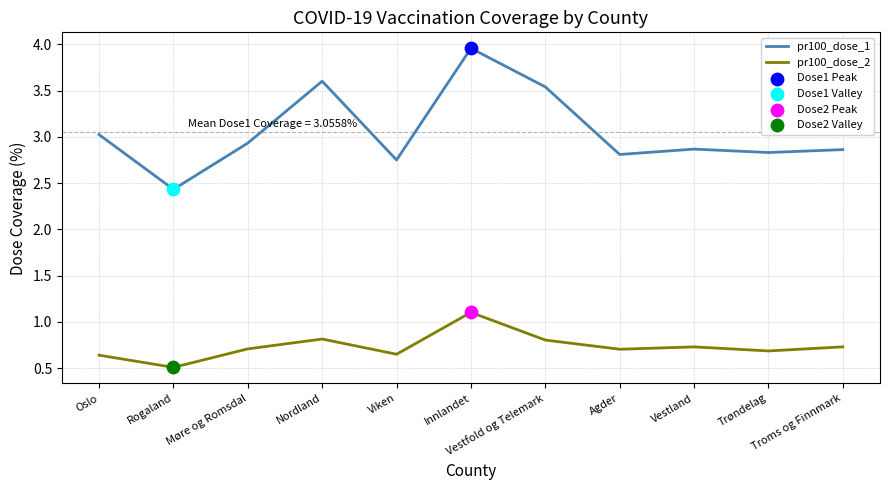

True or false: pr100_dose_1 and pr100_dose_2 intersect in this chart.

False